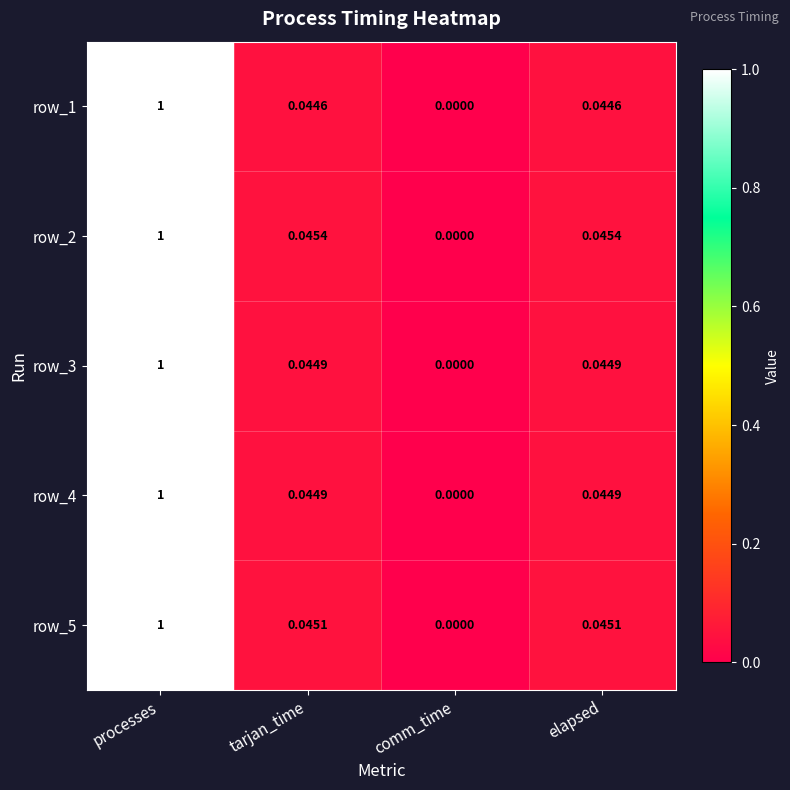

The row_2 series shows 0.0 at elapsed. True or false?

True